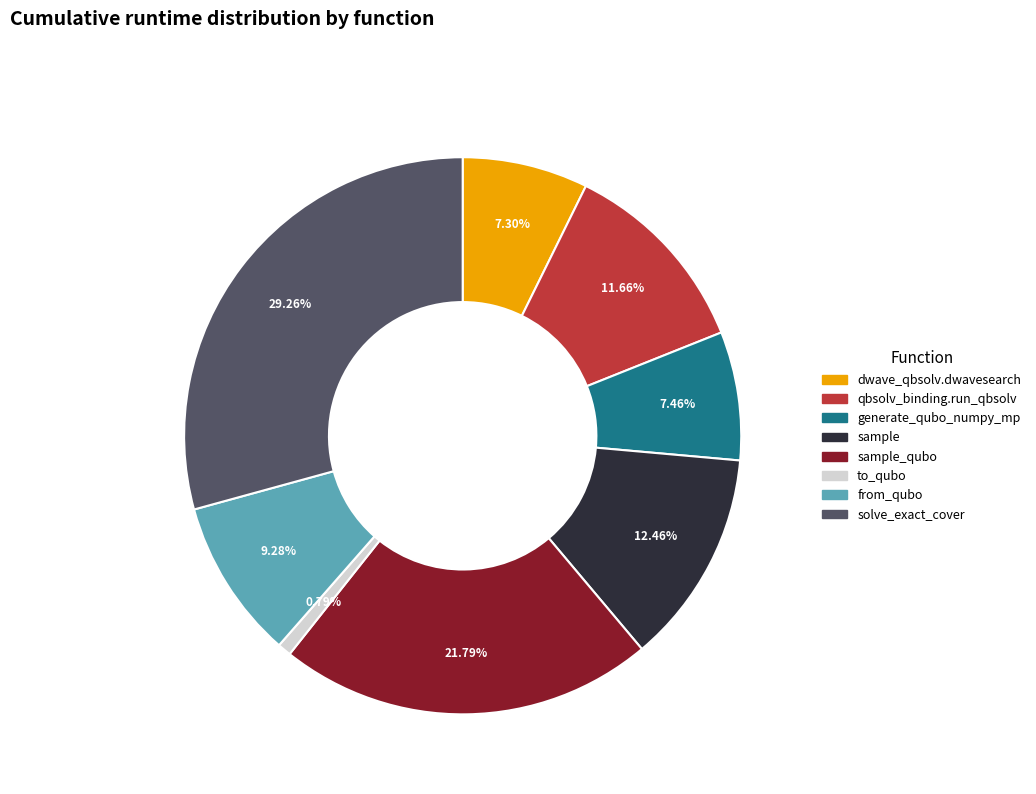

Does any single category account for the majority?

No